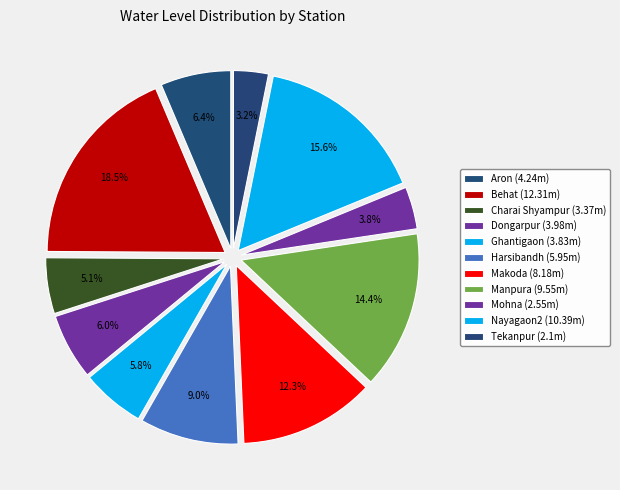

Do Charai Shyampur and Manpura together represent more than half of the pie?

No